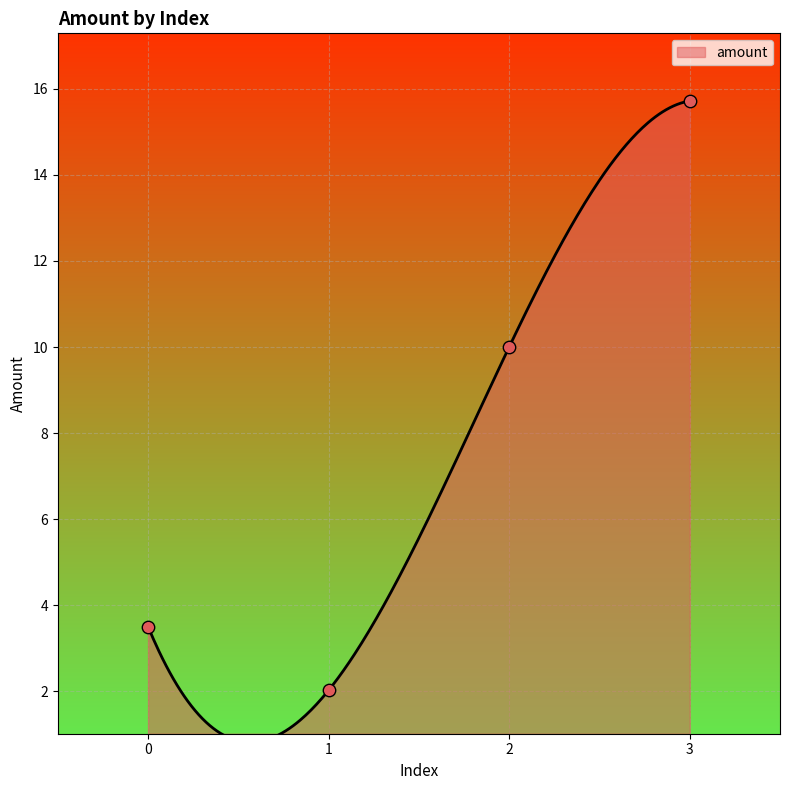

What is the change in value from 0 to 2?

+6.5